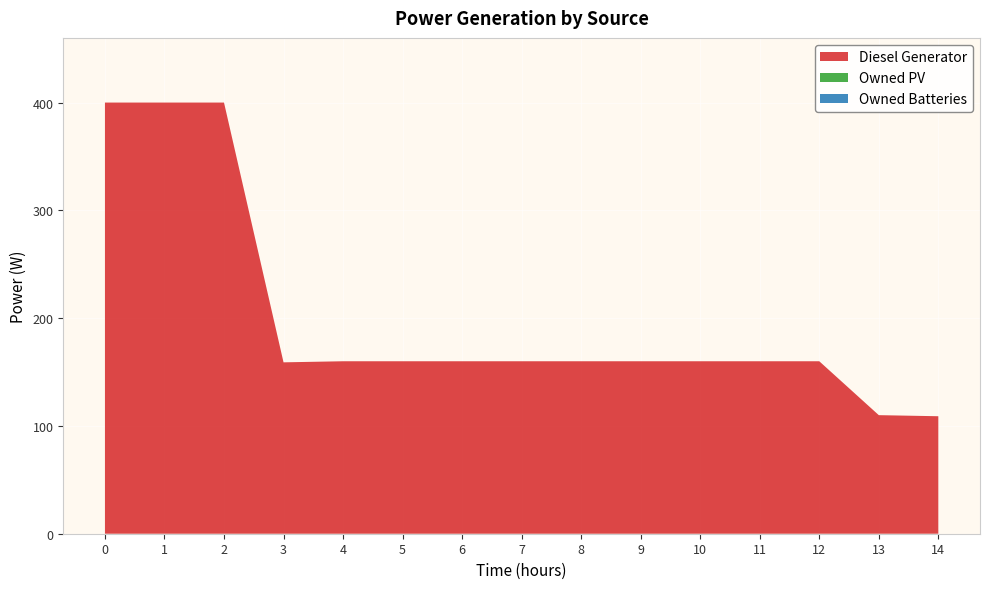

Reading left to right, transcribe all the data shown in this chart.

Diesel Generator: 400.0	400.0	400.0	159.0	160.0	160.0	160.0	160.0	160.0	160.0	160.0	160.0	160.0	110.0	109.0
Owned PV: 0.0	0.0	0.0	0.0	0.0	0.0	0.0	0.0	0.0	0.0	0.0	0.0	0.0	0.0	0.0
Owned Batteries: 0.0	0.0	0.0	0.0	0.0	0.0	0.0	0.0	0.0	0.0	0.0	0.0	0.0	0.0	0.0